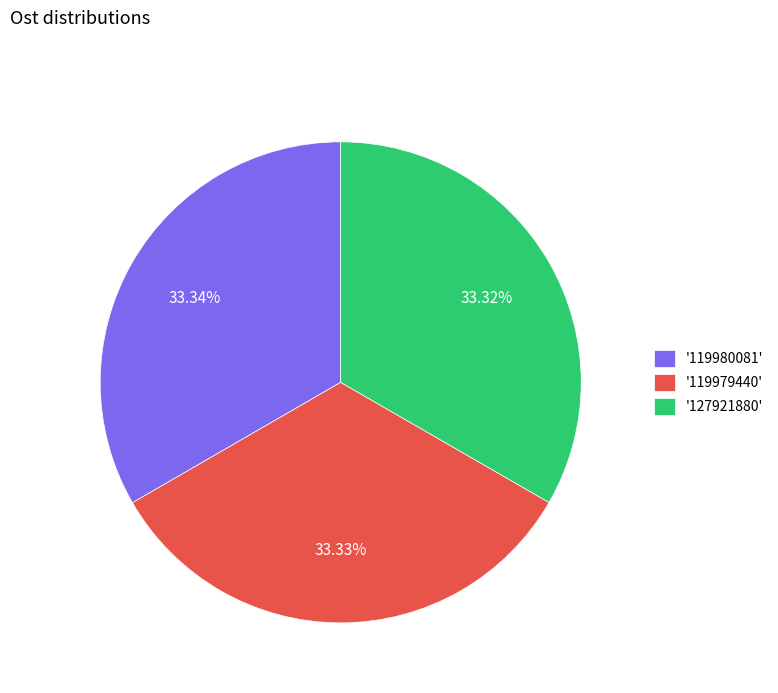

Does '119979440' account for over 50% of the chart?

No